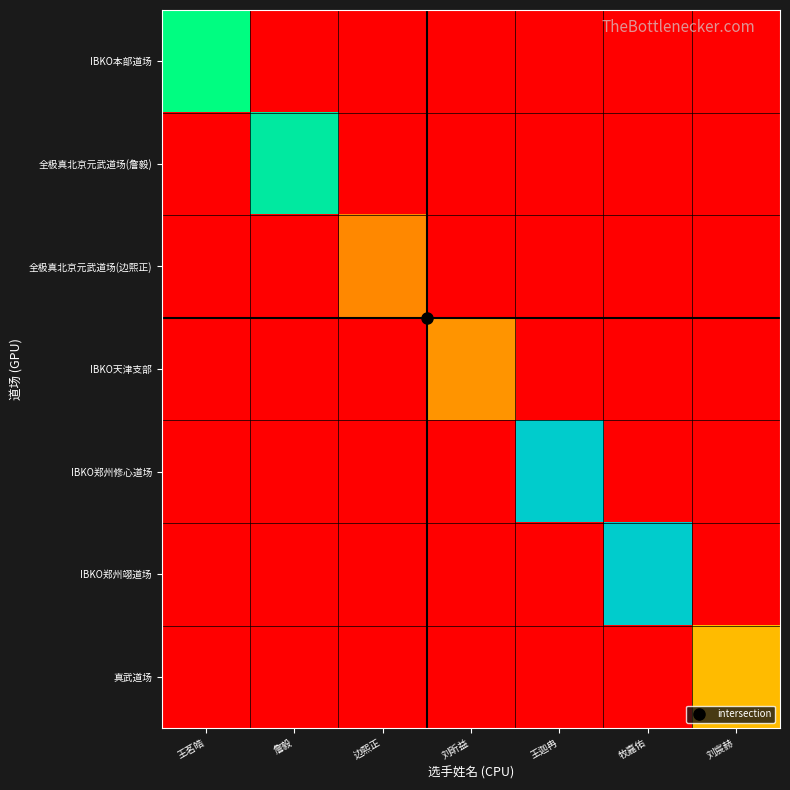

How many distinct data groups are displayed?

7